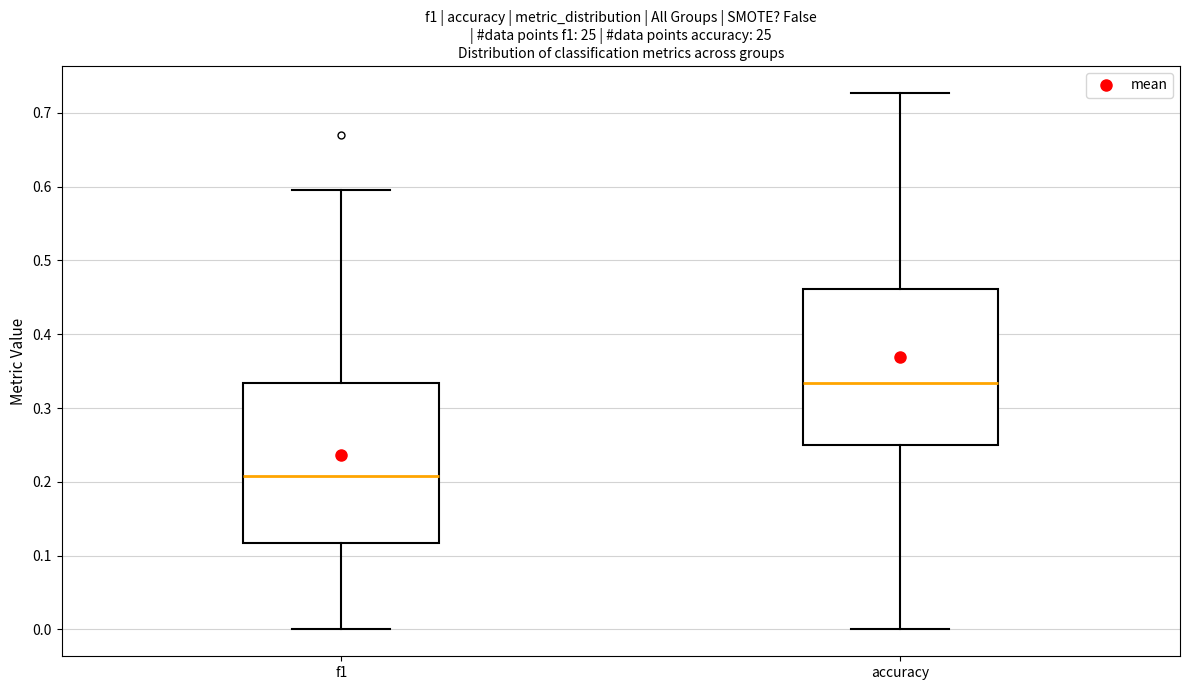

Where is the upper edge of the box for accuracy on the y-axis? The values are not printed on the chart, so give them approximately, as read against the axis.

0.46